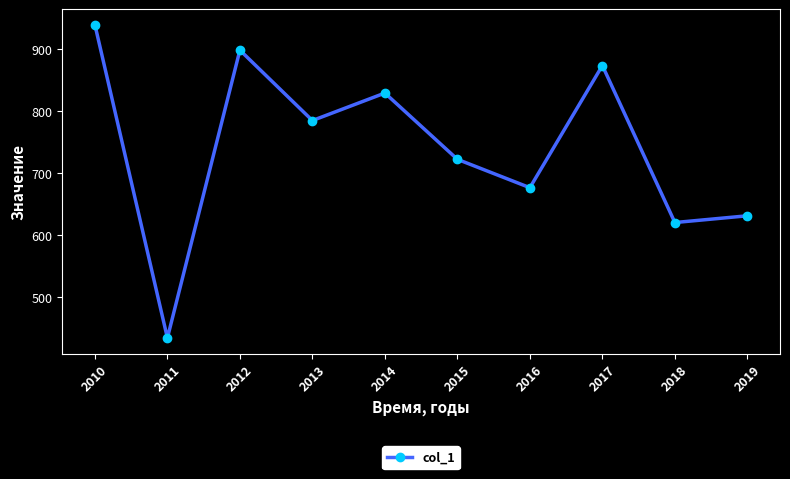

Reading right to left, extract all data points from this chart.

630.9	619.9	873.9	676.3	722.2	829.5	784.9	898.9	433.2	939.9